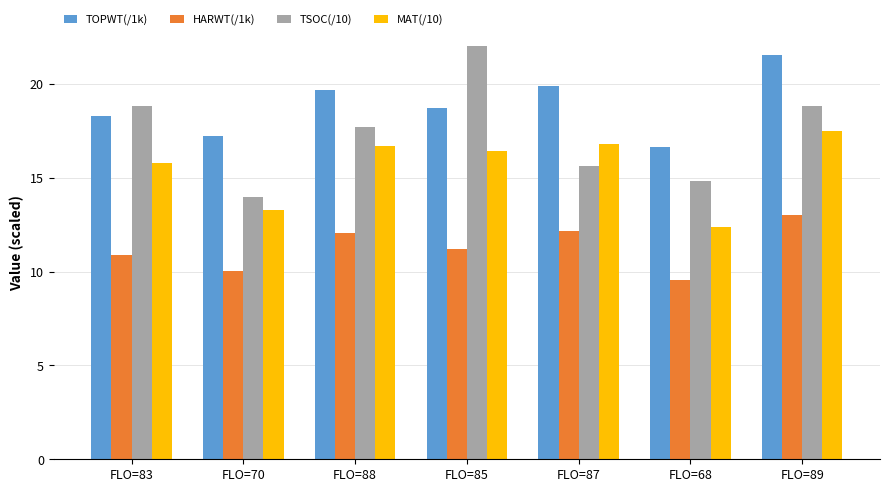

What is the sum of all TOPWT(/1k) values?

132.0